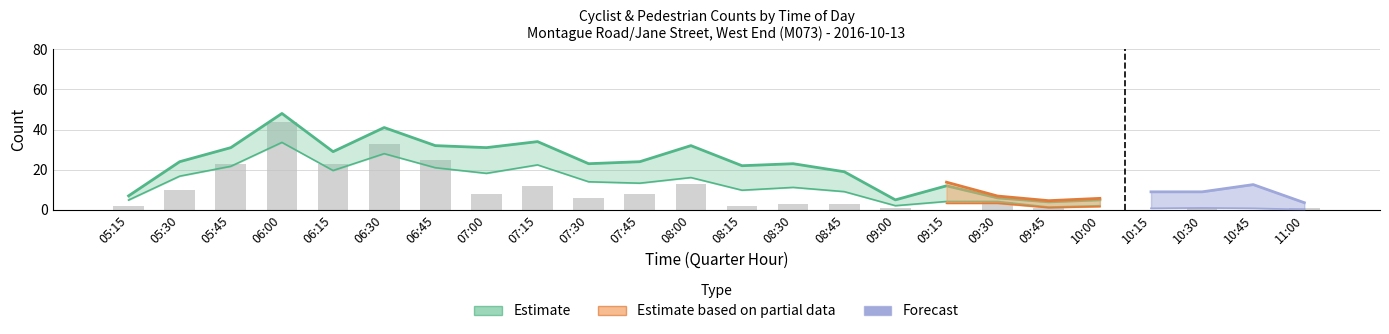

What is the label of the 19th bar from the right?

06:30